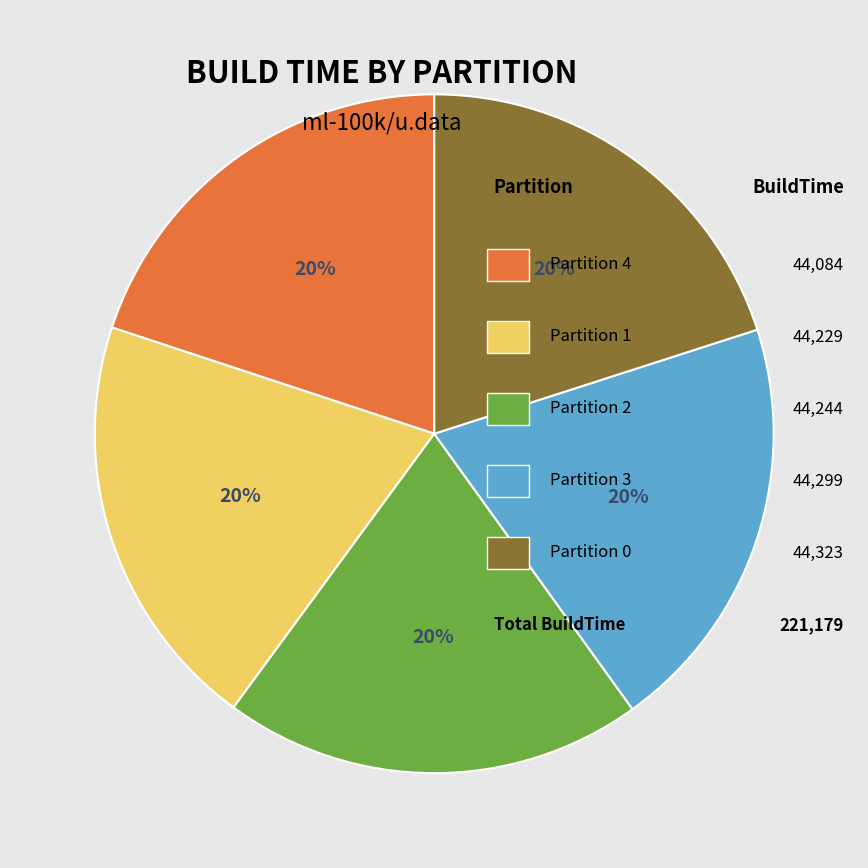

Count the number of slices in the pie.

5